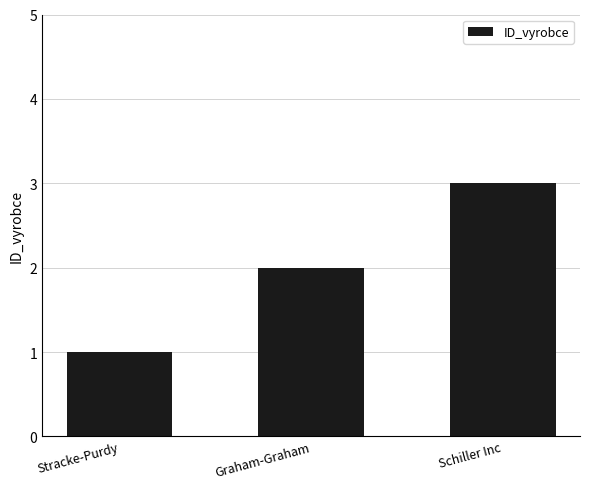

Is it true that the value at Stracke-Purdy is 2?

False